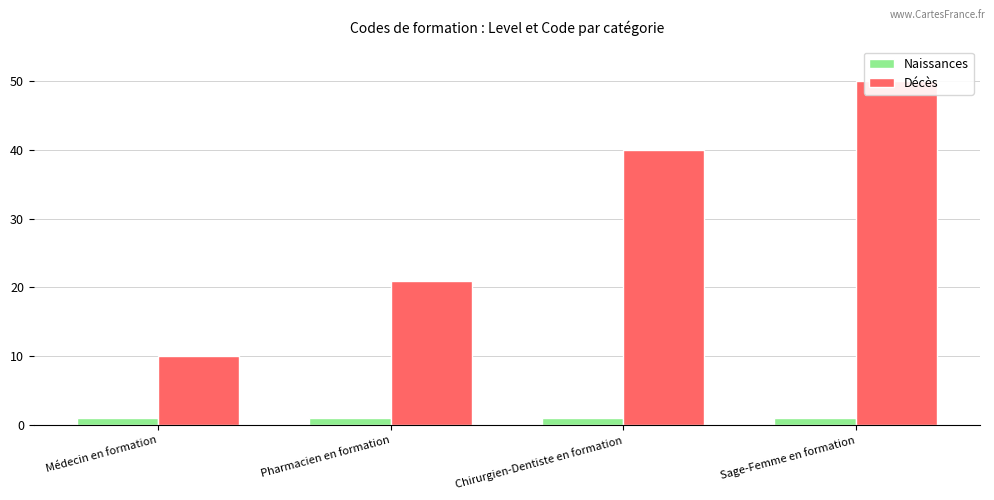

Which series has the largest range (max minus min)?

Décès